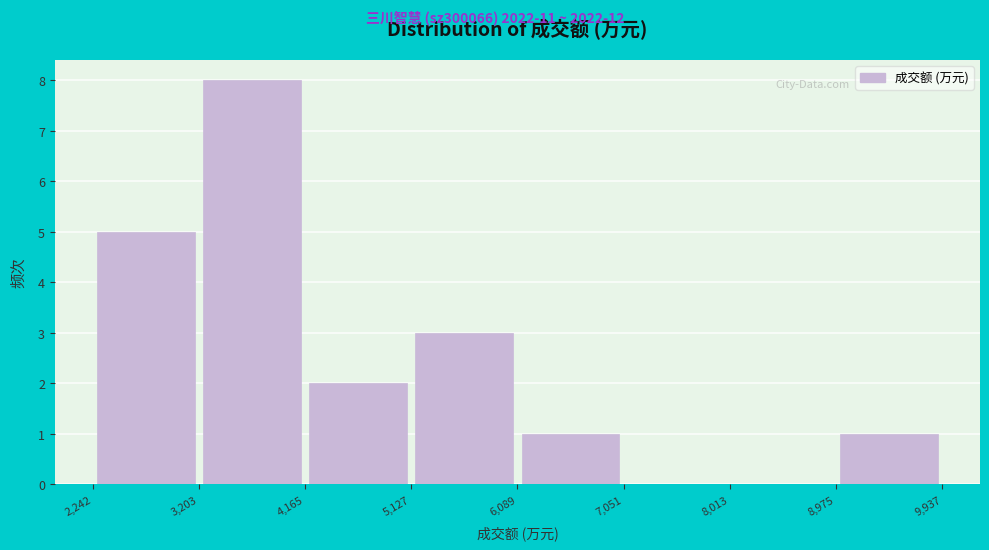

Reading left to right, transcribe this chart: for each bar, give the range it covers on the x-axis and its height. The values are not printed on the chart, so give them approximately, as read against the axis.

2,242 to 3,203: 5
3,203 to 4,165: 8
4,165 to 5,127: 2
5,127 to 6,089: 3
6,089 to 7,051: 1
7,051 to 8,013: 0
8,013 to 8,975: 0
8,975 to 9,937: 1